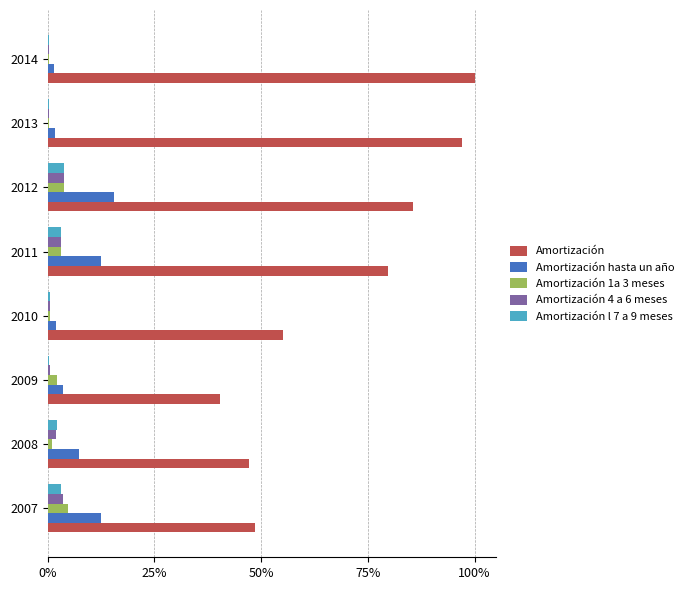

What are all the series names shown in the legend?

Amortización, Amortización hasta un año, Amortización 1a 3 meses, Amortización 4 a 6 meses, Amortización l 7 a 9 meses